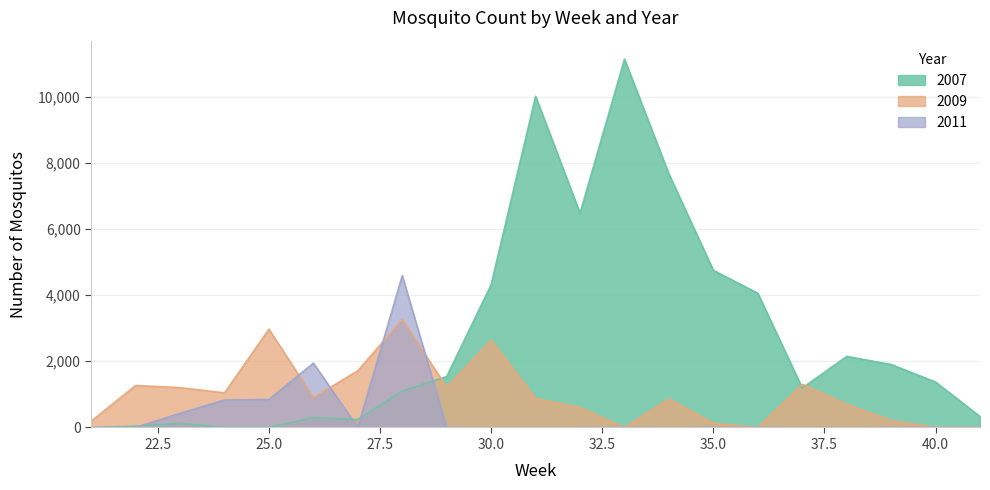

Which series has the widest spread of values?

2007